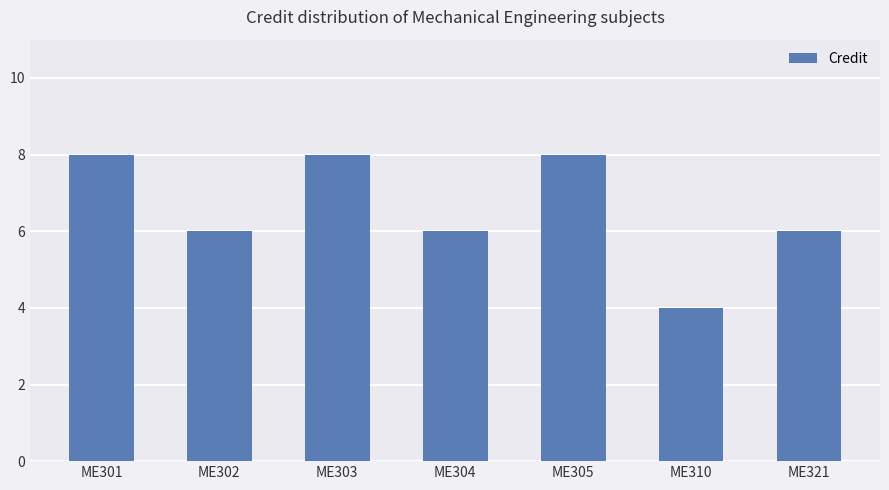

Reading left to right, transcribe all the data shown in this chart.

8	6	8	6	8	4	6